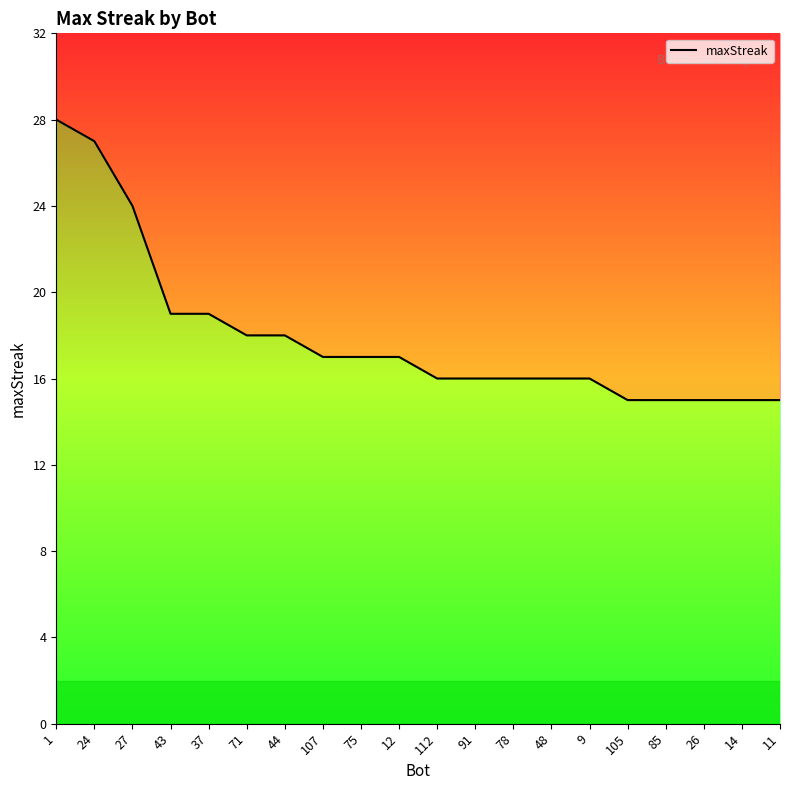

Reading left to right, what are all the values shown in this chart?

28	27	24	19	19	18	18	17	17	17	16	16	16	16	16	15	15	15	15	15